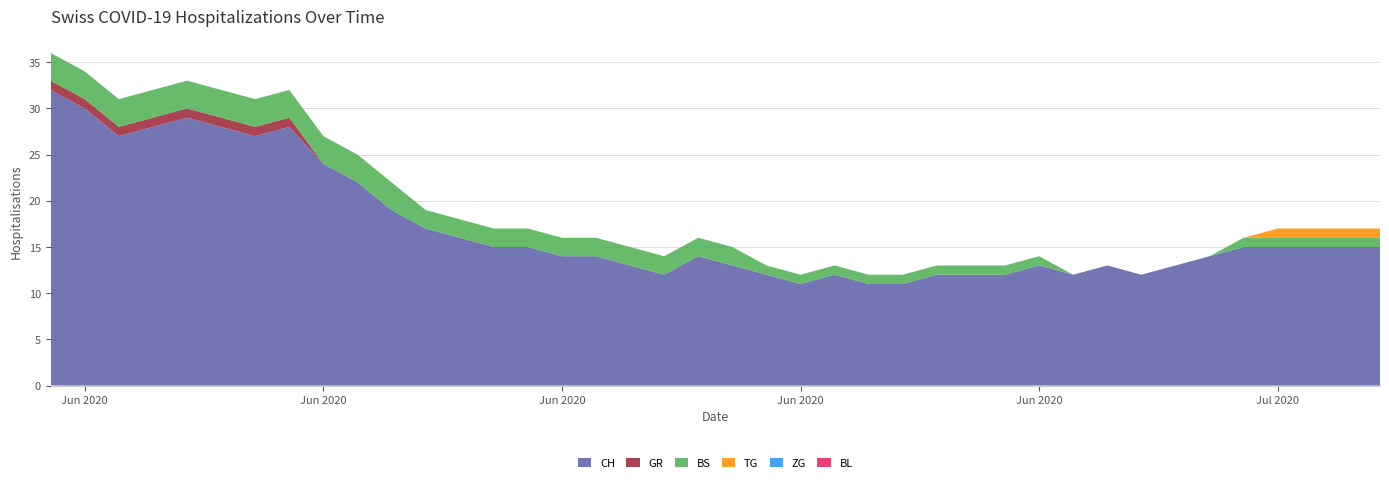

Reading left to right, what are all the values shown in this chart?

CH: 32	30	27	28	29	28	27	28	24	22	19	17	16	15	15	14	14	13	12	14	13	12	11	12	11	11	12	12	12	13	12	13	12	13	14	15	15	15	15	15
GR: 1	1	1	1	1	1	1	1	0	0	0	0	0	0	0	0	0	0	0	0	0	0	0	0	0	0	0	0	0	0	0	0	0	0	0	0	0	0	0	0
BS: 3	3	3	3	3	3	3	3	3	3	3	2	2	2	2	2	2	2	2	2	2	1	1	1	1	1	1	1	1	1	0	0	0	0	0	1	1	1	1	1
TG: 0	0	0	0	0	0	0	0	0	0	0	0	0	0	0	0	0	0	0	0	0	0	0	0	0	0	0	0	0	0	0	0	0	0	0	0	1	1	1	1
ZG: 0	0	0	0	0	0	0	0	0	0	0	0	0	0	0	0	0	0	0	0	0	0	0	0	0	0	0	0	0	0	0	0	0	0	0	0	0	0	0	0
BL: 0	0	0	0	0	0	0	0	0	0	0	0	0	0	0	0	0	0	0	0	0	0	0	0	0	0	0	0	0	0	0	0	0	0	0	0	0	0	0	0